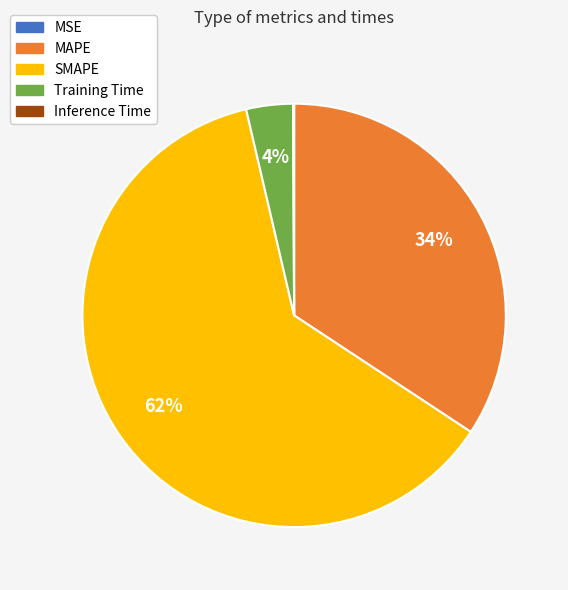

True or false: SMAPE accounts for 70% of the total.

False